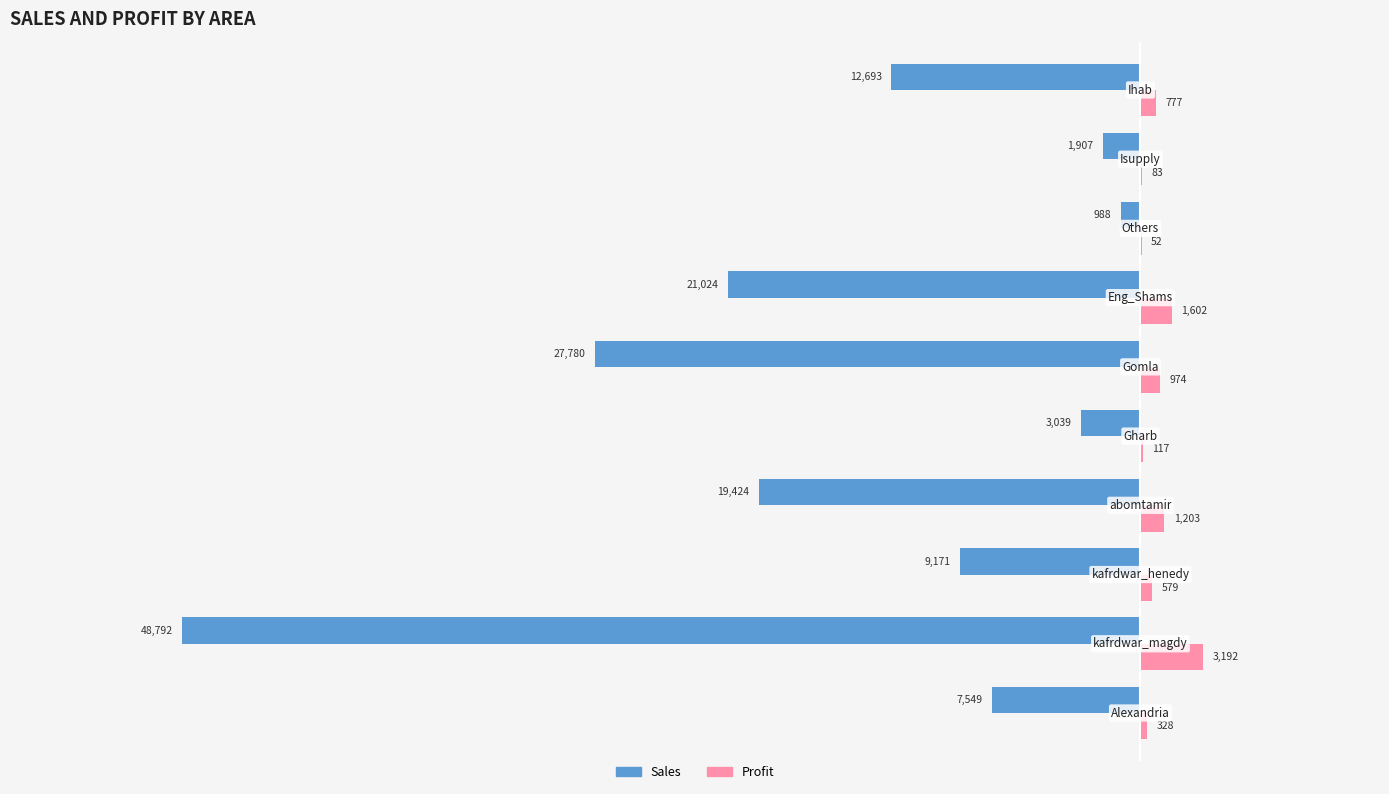

What is the sum of all Sales values?

-152367